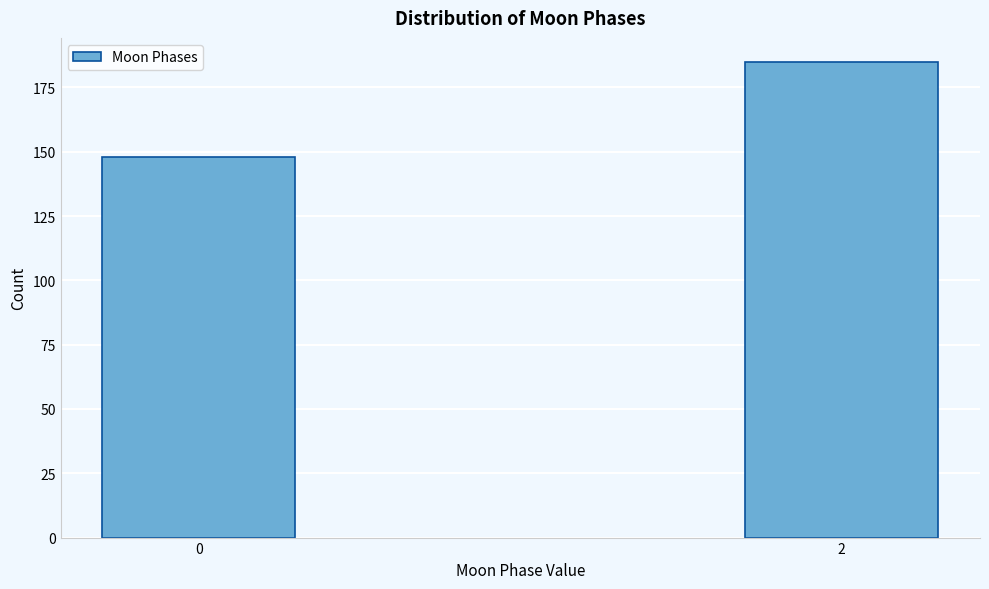

Reading left to right, extract all data points from this chart.

148	185